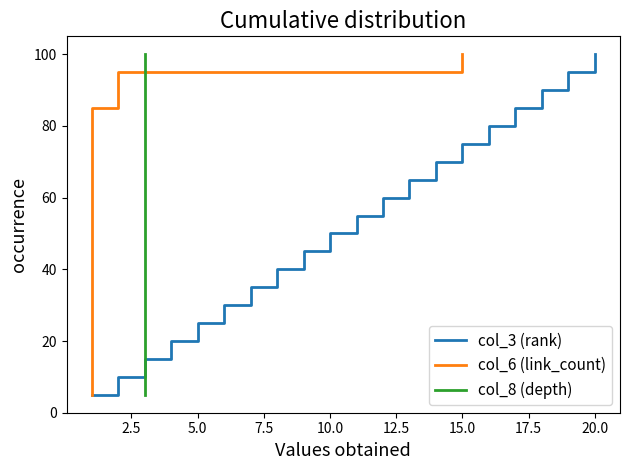

At which label does col_3 (rank) reach its peak?

20.0